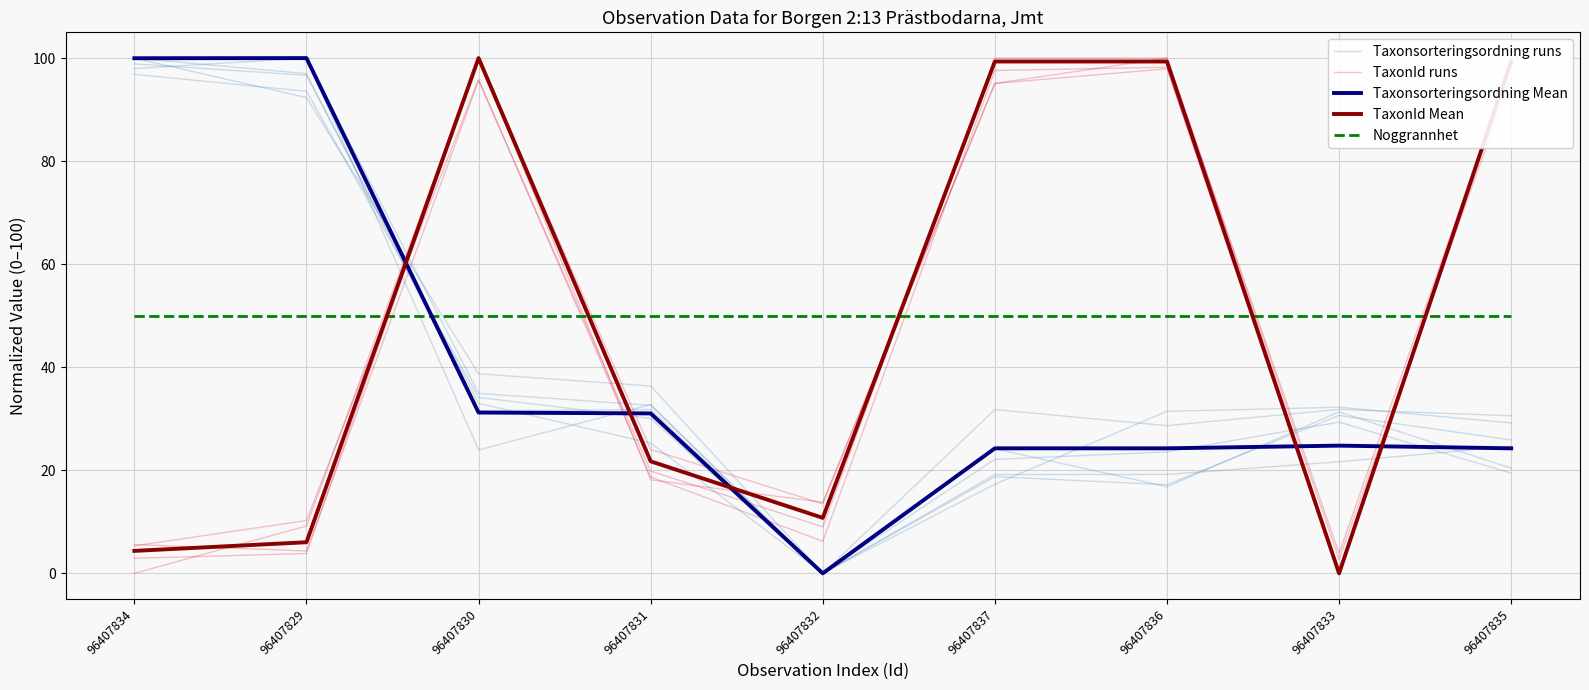

What is the label of the 6th point from the right?

96407831